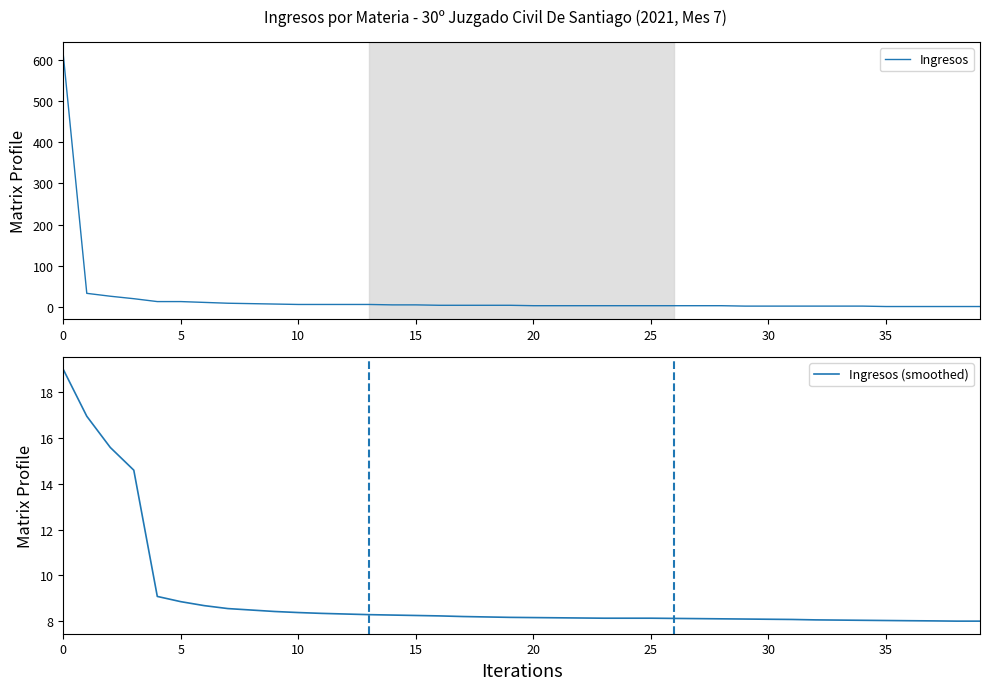

The value of Ingresos at 16 is 4.0. True or false?

True